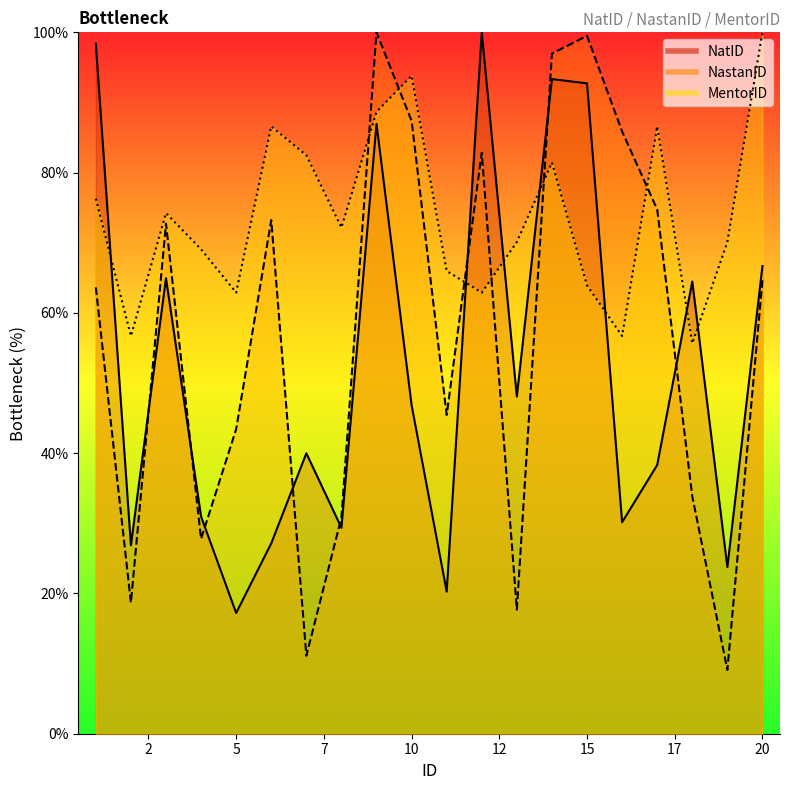

Which series ends up on top after the final intersection of NatID and MentorID?

MentorID